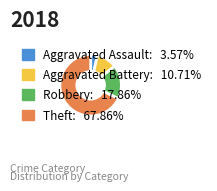

What is the ratio of the value at Robbery to the value at Aggravated Assault?

5.0